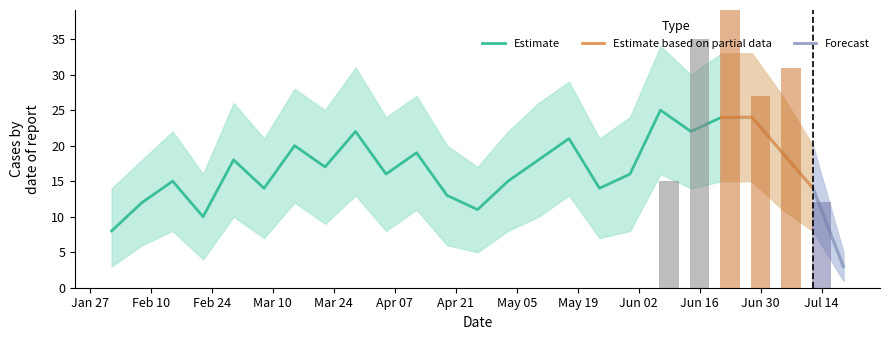

What position from the left is 2025-07-19?

25